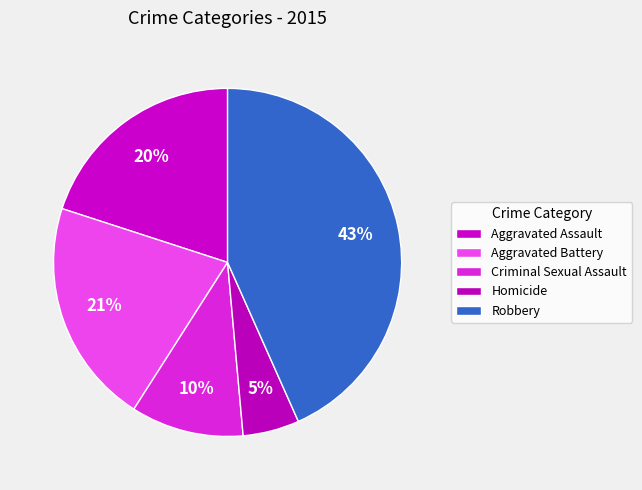

Count the number of slices in the pie.

5